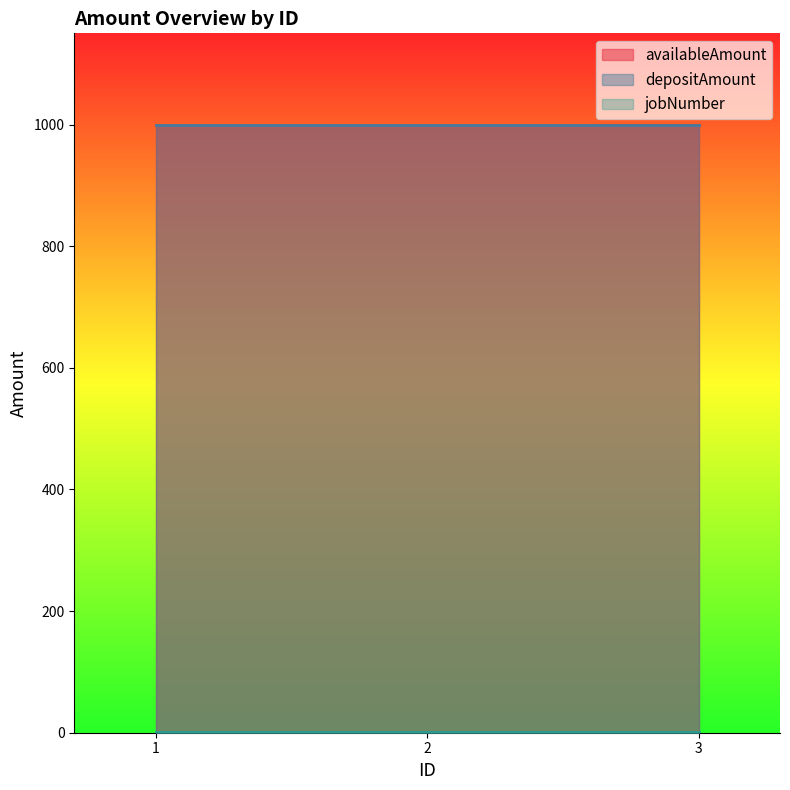

List the labels in order of jobNumber value, smallest first.

1, 2, 3